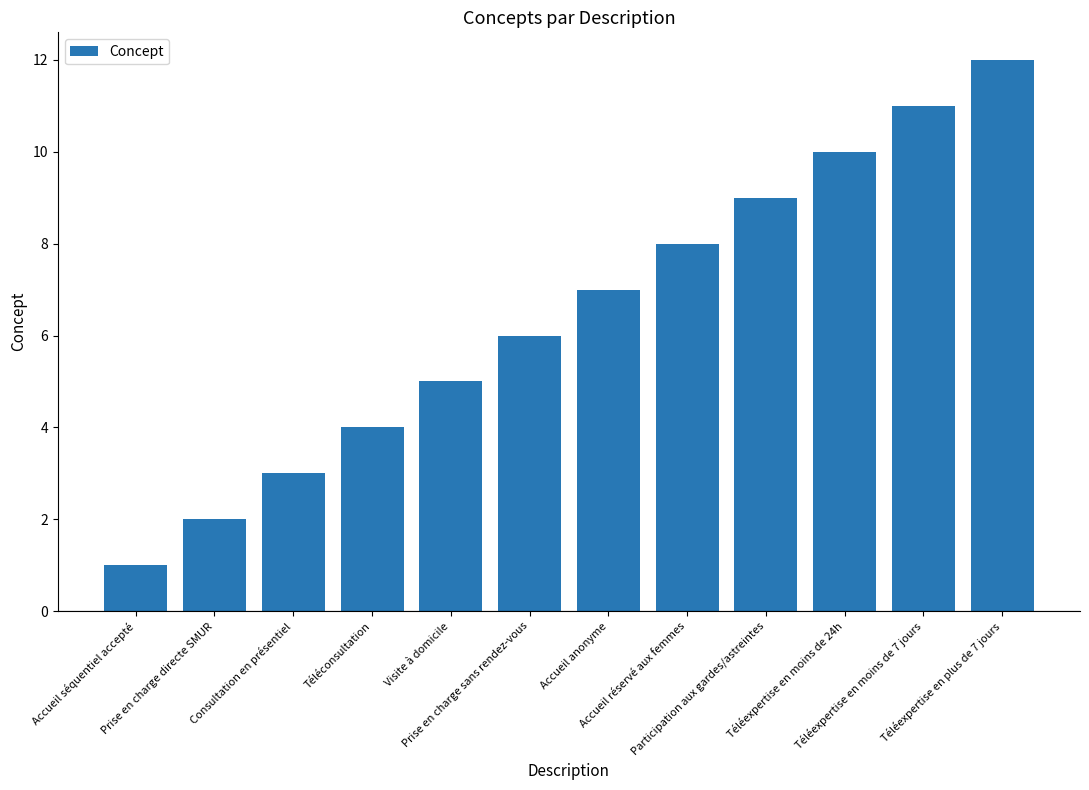

At which category does the chart reach its minimum across all series?

Accueil séquentiel accepté